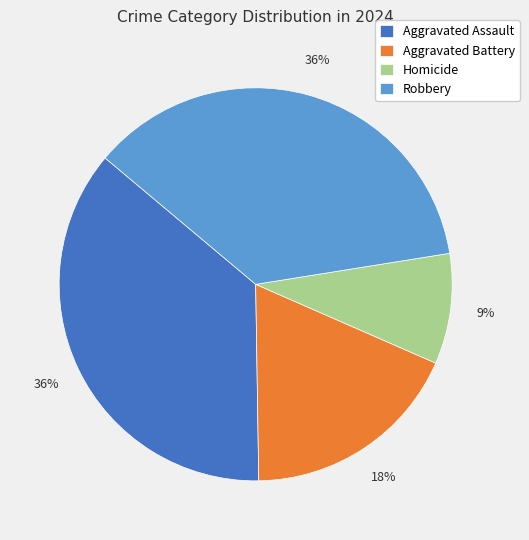

How many slices are in this pie chart?

4